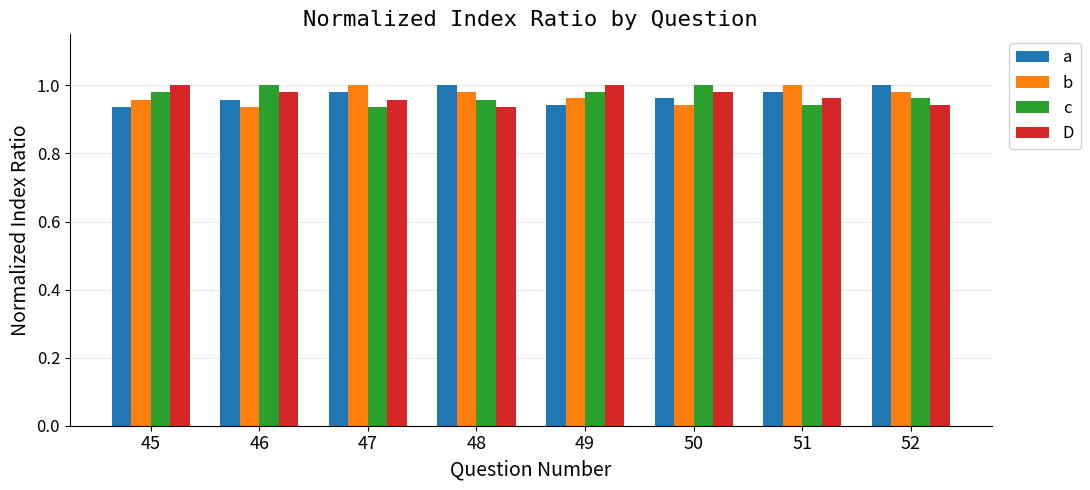

The c series shows 1.0 at 48. True or false?

True